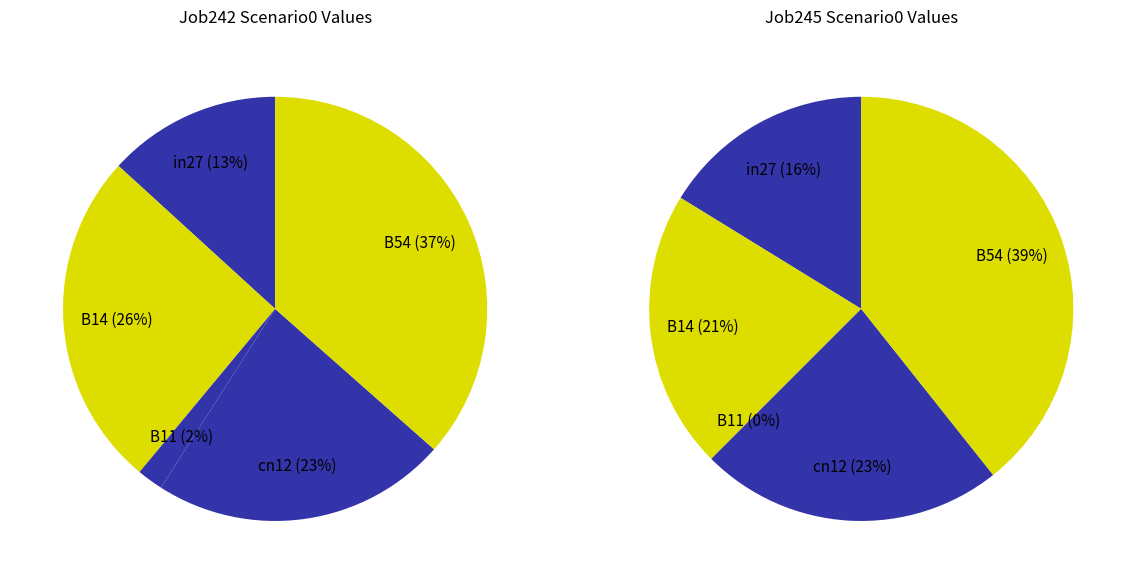

Is there a majority slice in this chart?

No